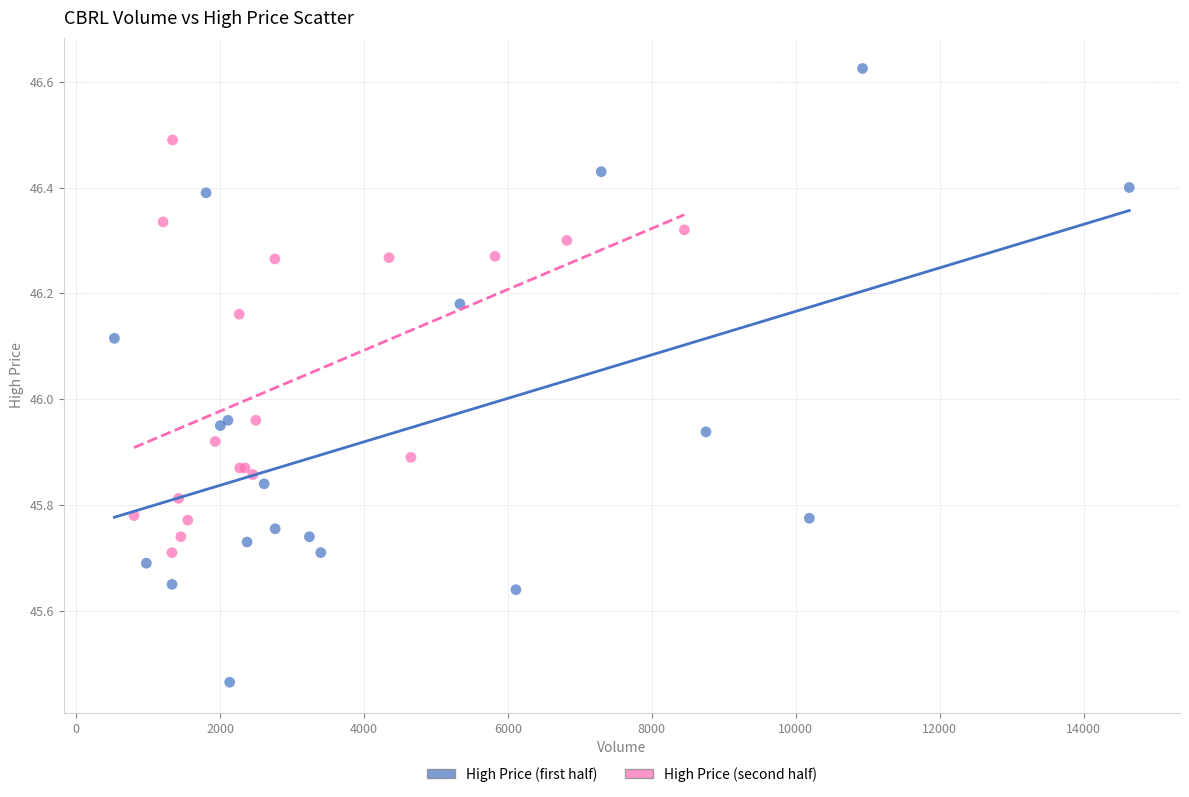

Which series reaches the minimum Y coordinate?

High Price (first half)